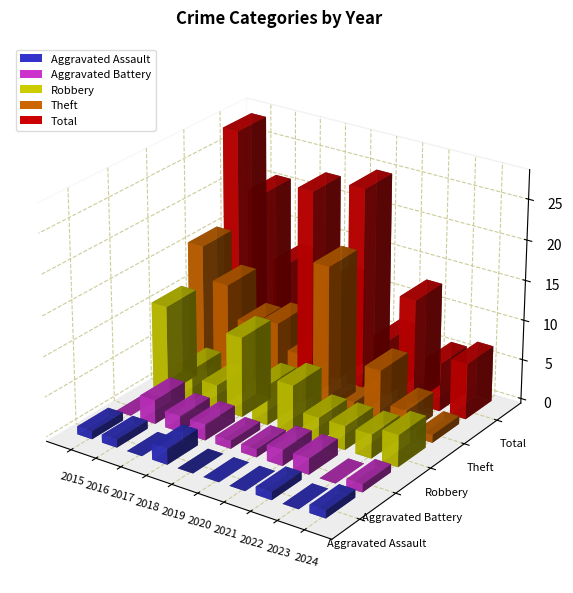

Where does the Total series first go above 13?

2015